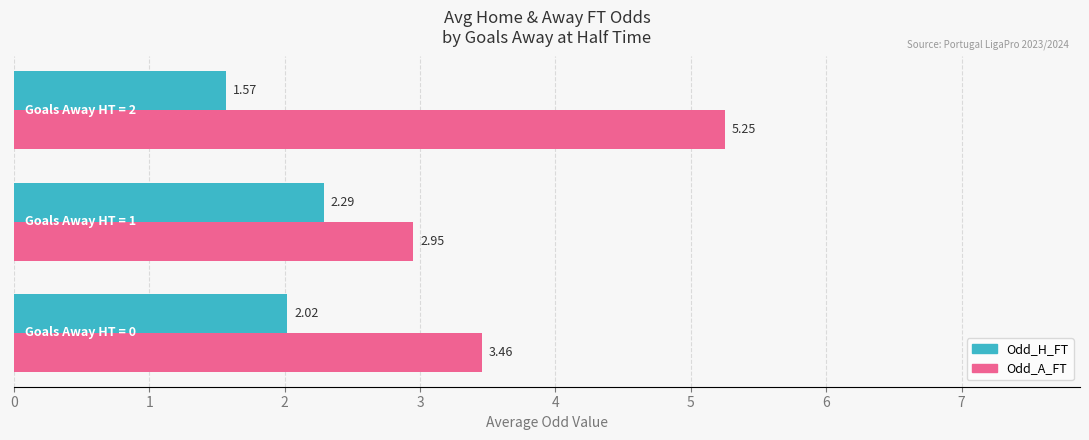

Rank the series by their average value, from highest to lowest.

Odd_A_FT, Odd_H_FT